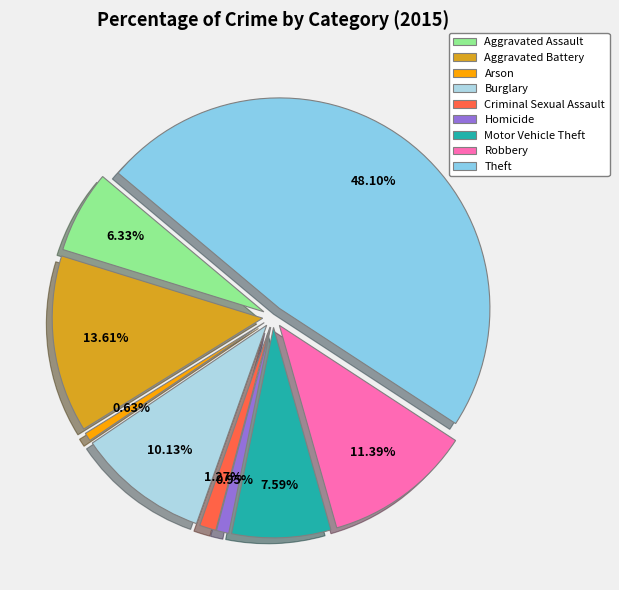

To the nearest percent, what percentage of the pie is Robbery?

11%